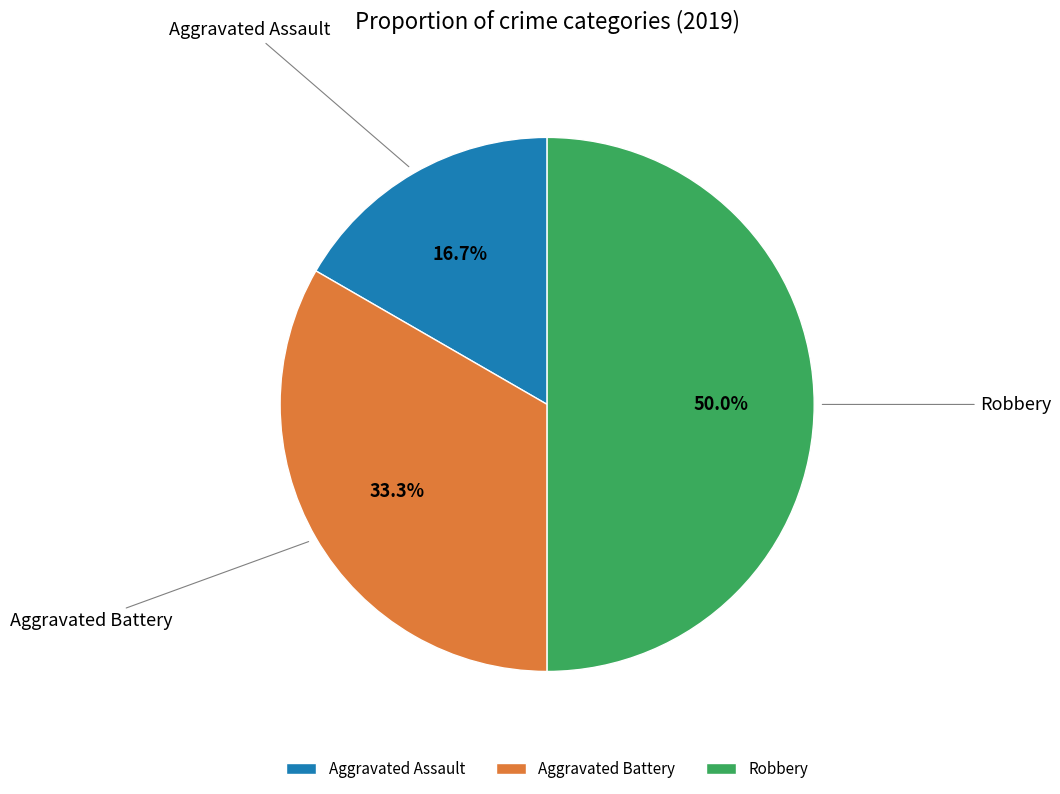

To the nearest percent, what is the average slice percentage?

33%